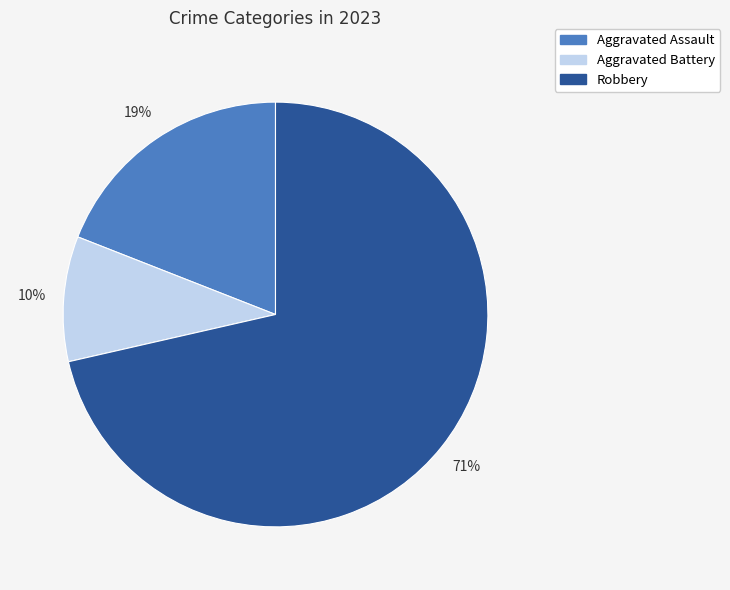

Which slice represents more than half of the pie?

Robbery